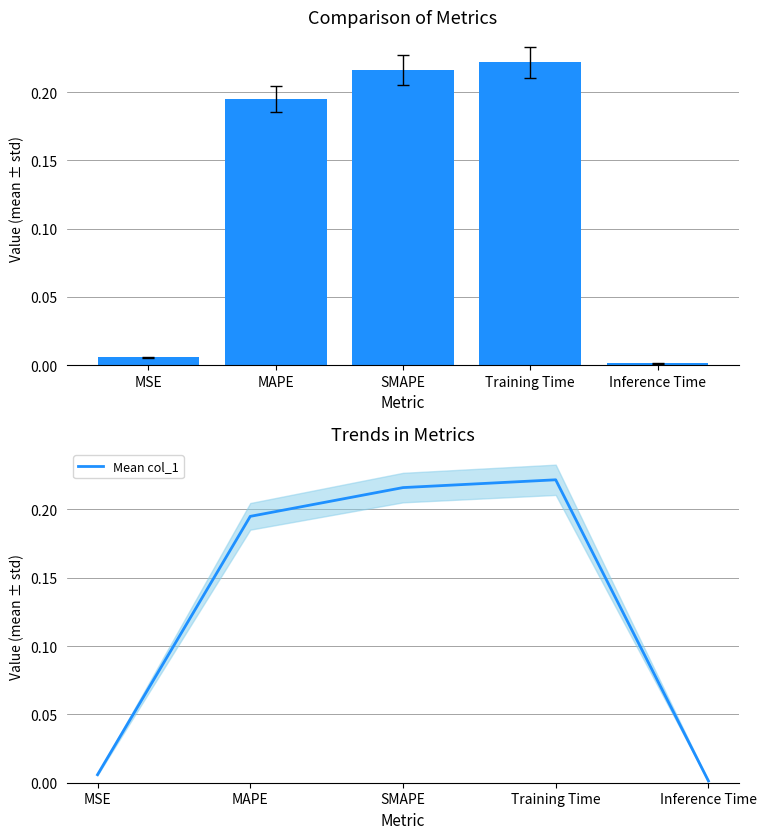

What is the average value of the col_1 series?

0.1